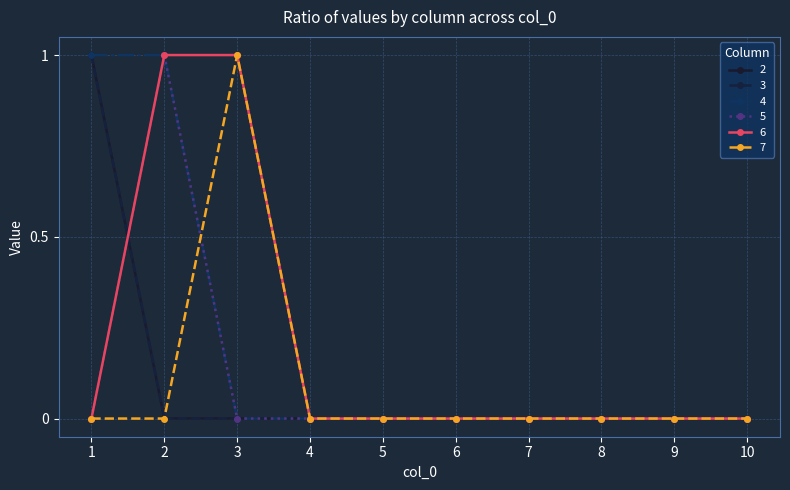

Is it true that 4 equals 1 at 6?

False